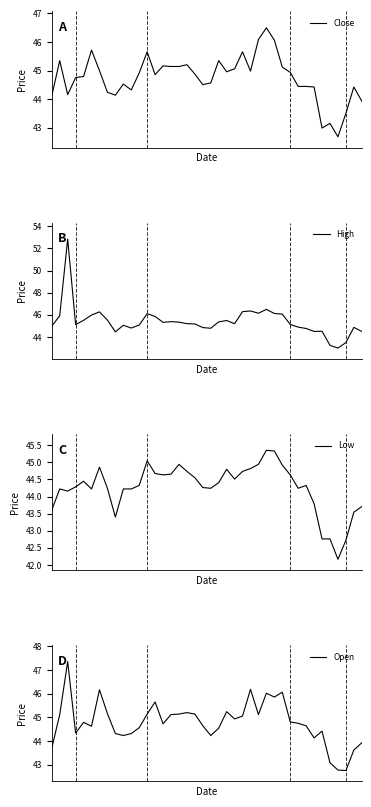

Rank the series by their maximum value, from highest to lowest.

High, Open, Close, Low